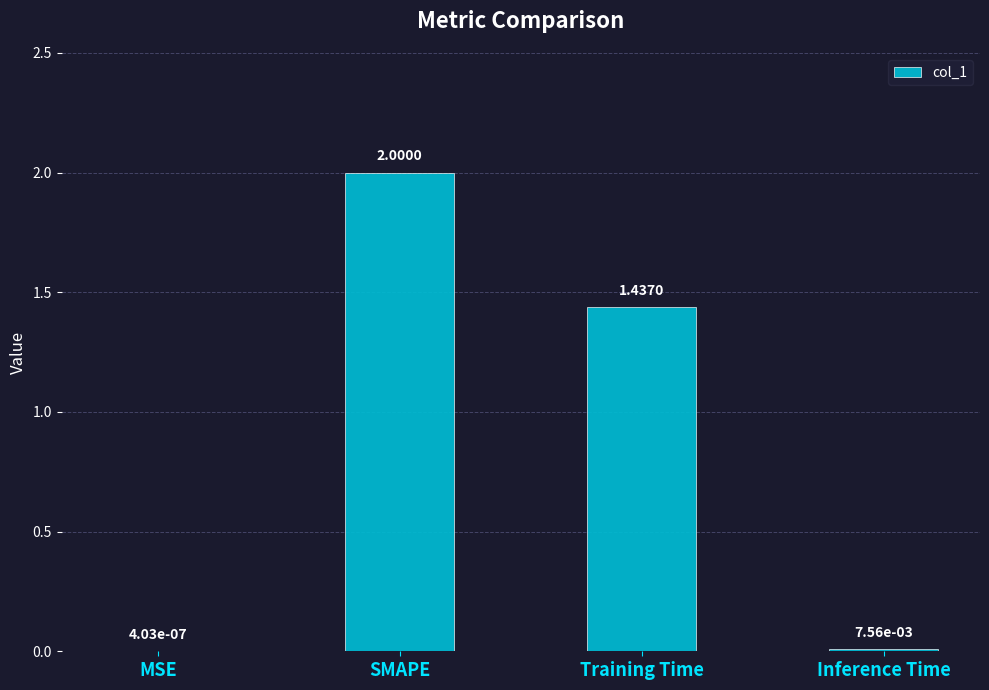

What is the average value?

0.9